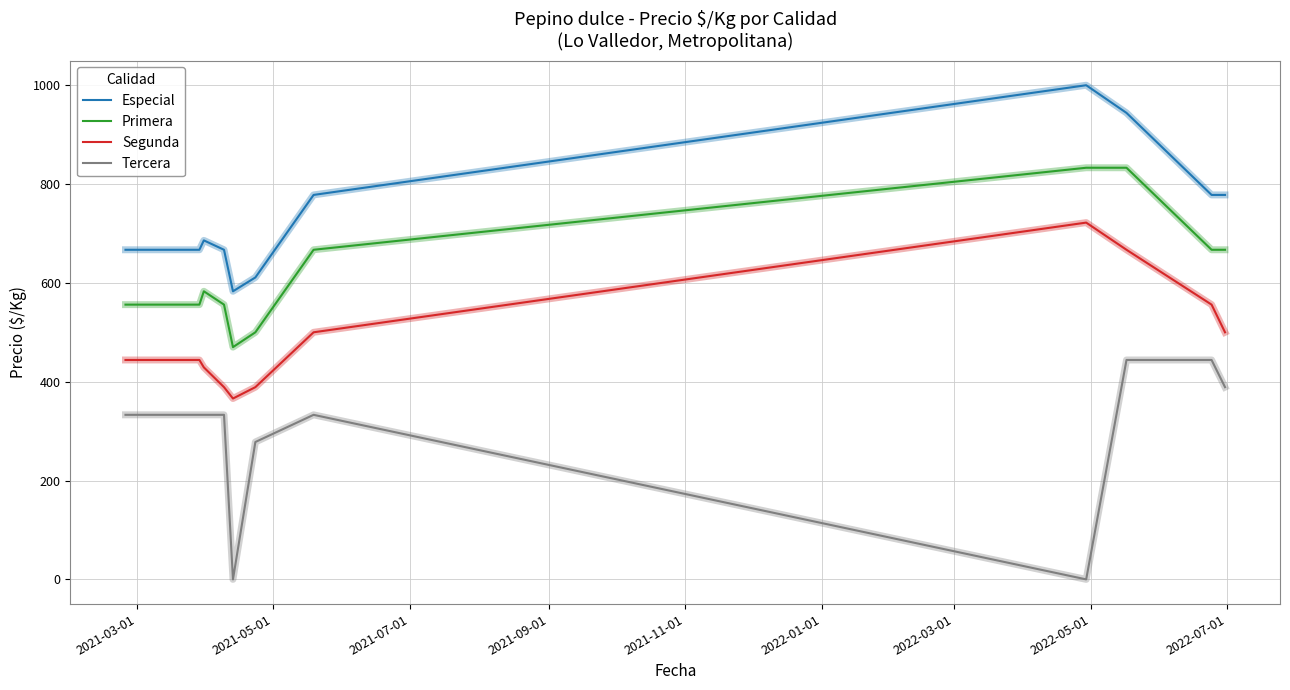

Which series has the largest total across all categories?

Especial